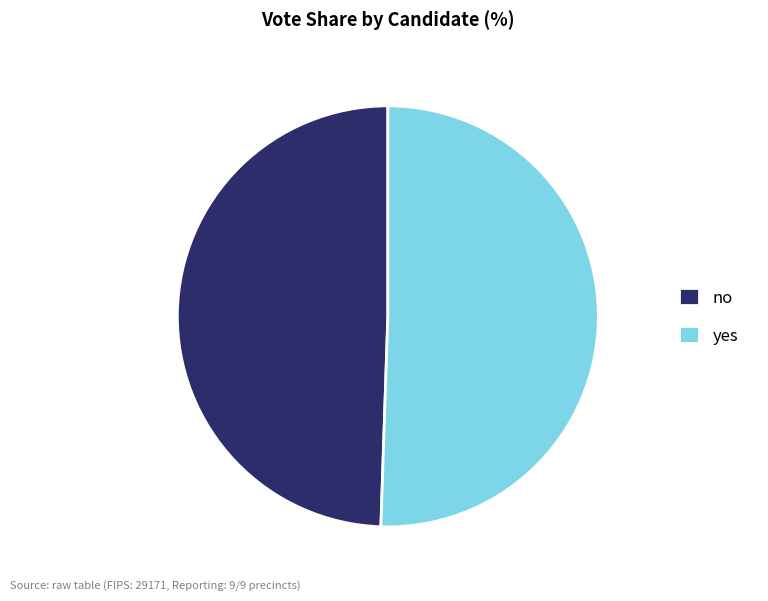

Is yes the majority of the pie?

Yes